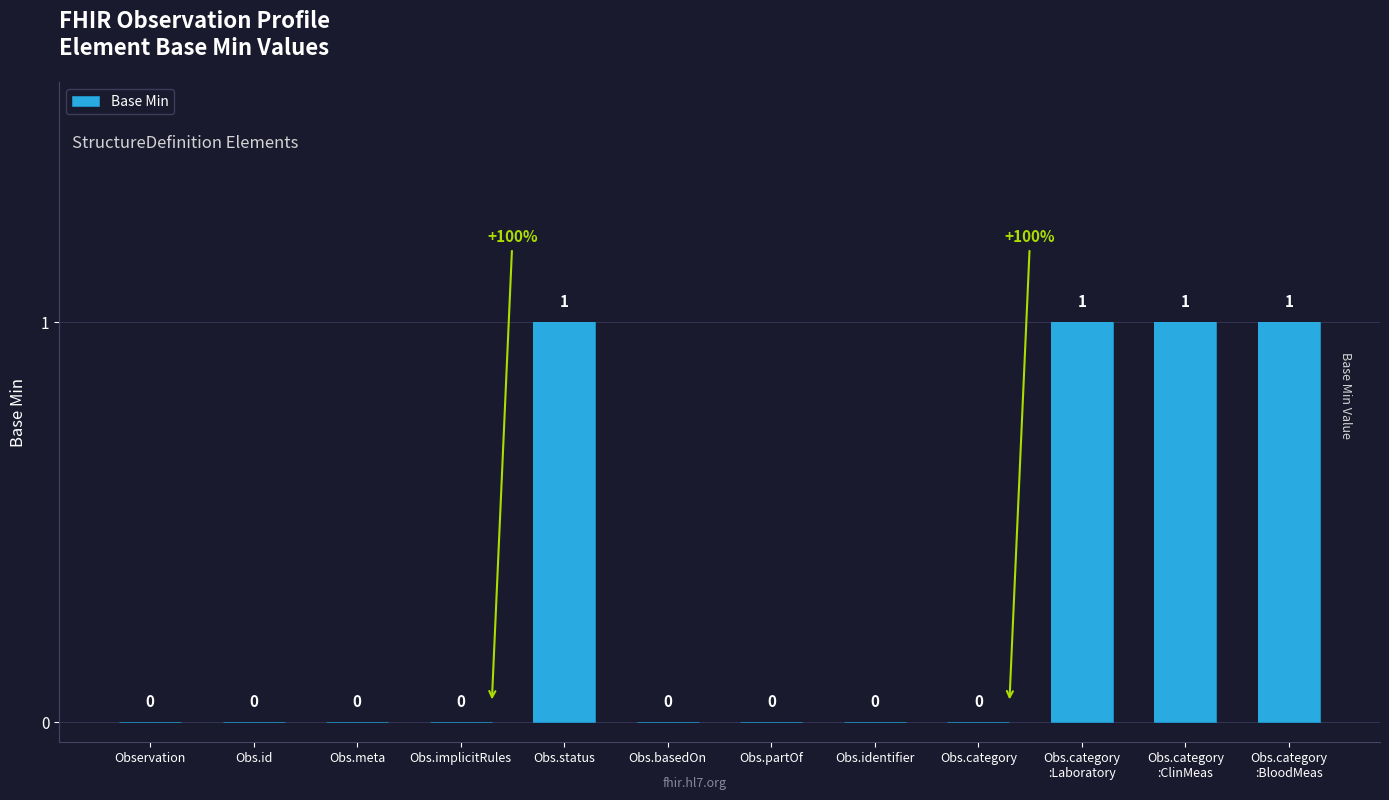

What is the sum of all values?

4